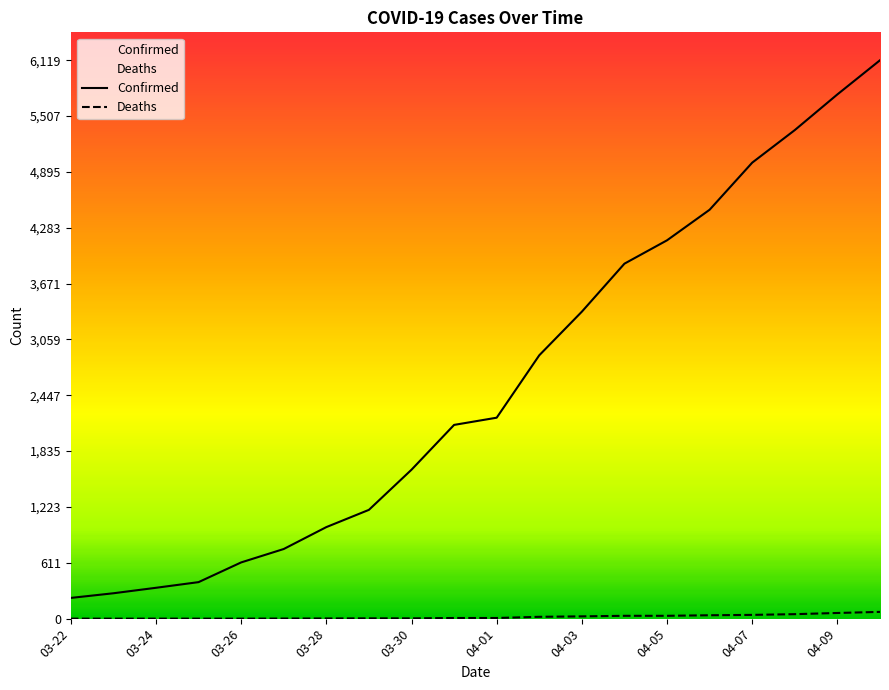

Reading left to right, transcribe all the data shown in this chart.

Confirmed: 03-22=227	03-23=278	03-24=338	03-25=400	03-26=616	03-27=763	03-28=1003	03-29=1192	03-30=1632	03-31=2123	04-01=2202	04-02=2886	04-03=3364	04-04=3890	04-05=4146	04-06=4481	04-07=4997	04-08=5354	04-09=5745	04-10=6119
Deaths: 03-22=0	03-23=0	03-24=0	03-25=0	03-26=0	03-27=1	03-28=2	03-29=3	03-30=3	03-31=7	04-01=7	04-02=20	04-03=25	04-04=31	04-05=31	04-06=37	04-07=41	04-08=49	04-09=62	04-10=74